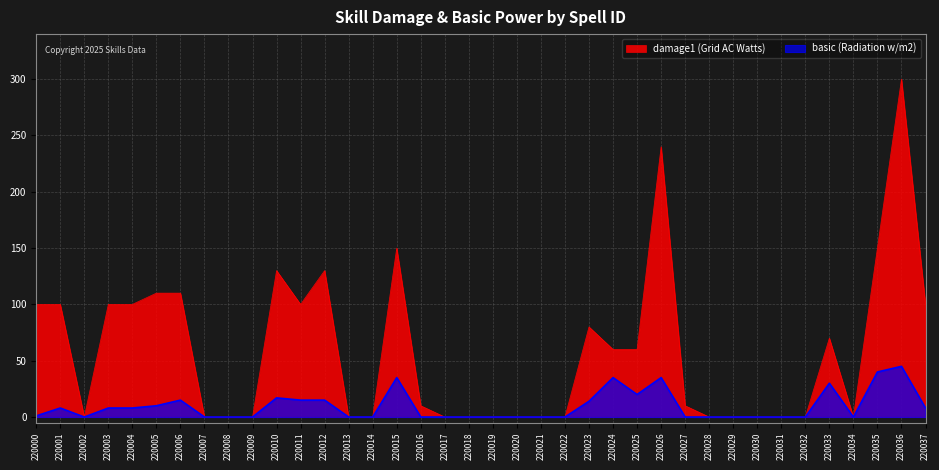

At which category does basic (Radiation w/m2) reach its first local peak?

220001